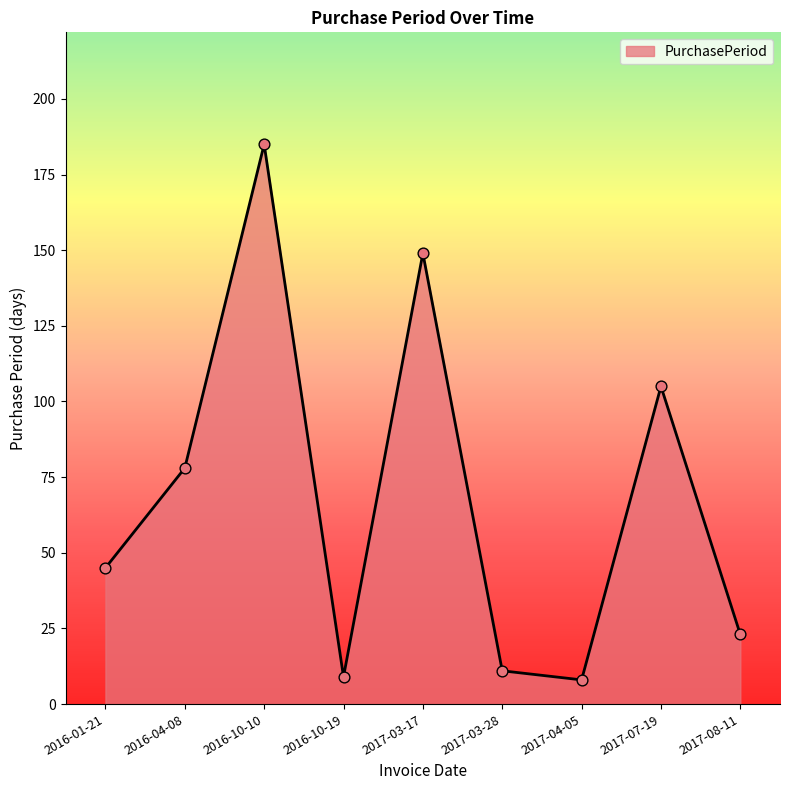

Approximately how many times larger is the value at 2016-10-10 compared to 2017-03-28?

16.8